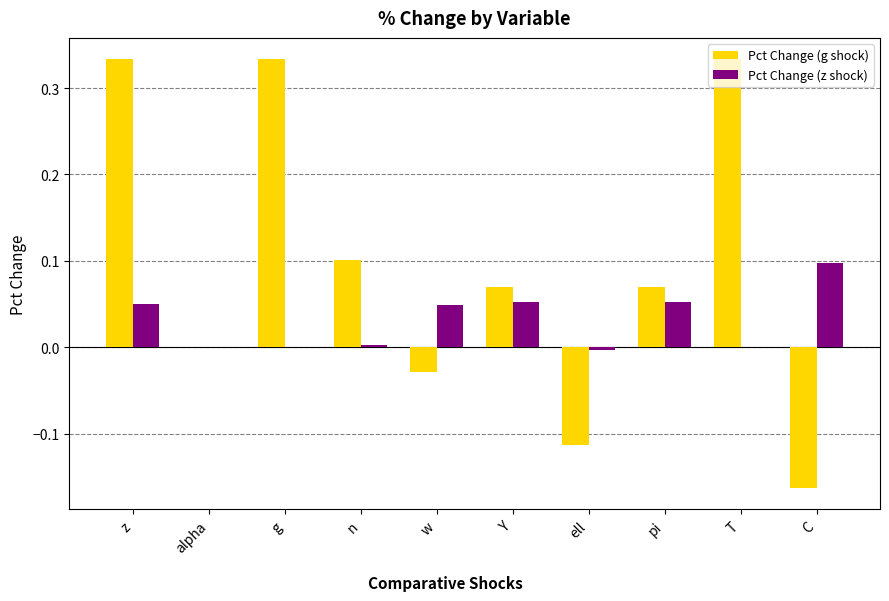

Which series changed the most between alpha and n?

Pct Change (g shock)